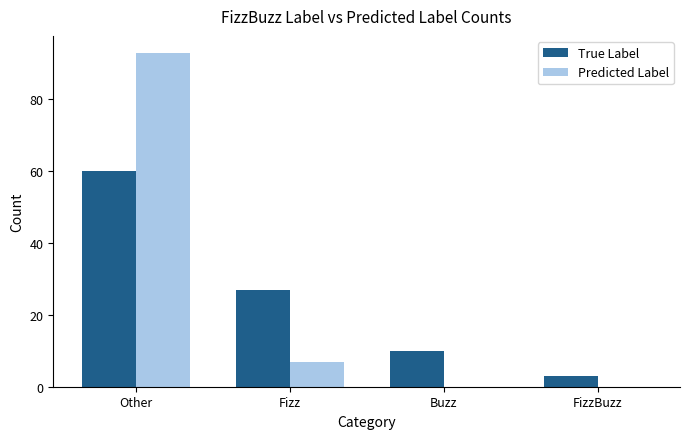

Which series changed the most between Other and Fizz?

Predicted Label